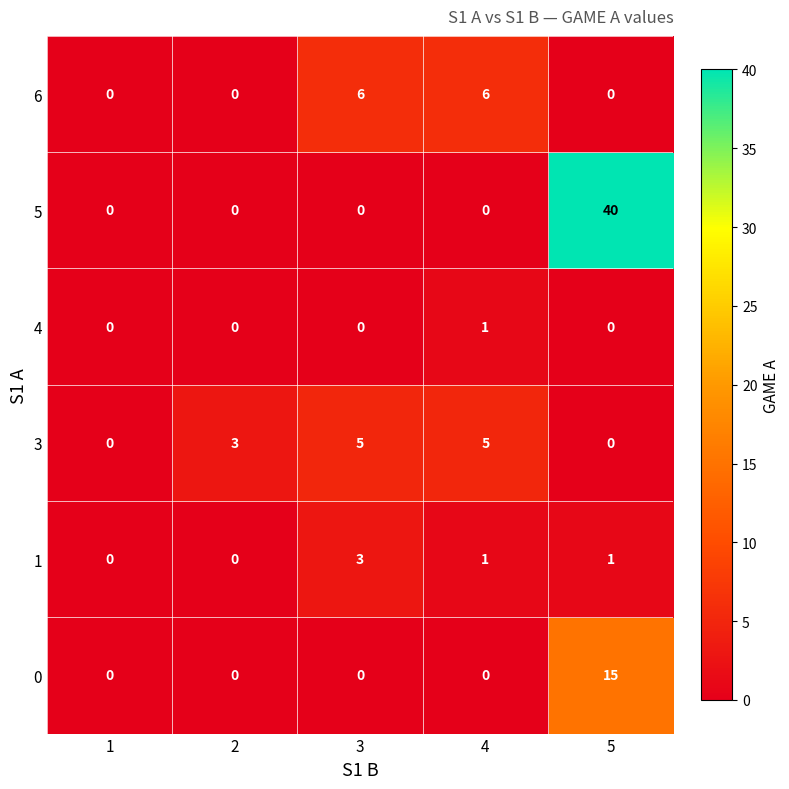

Reading left to right, extract all data points from this chart.

6: 0	0	6	6	0
5: 0	0	0	0	40
4: 0	0	0	1	0
3: 0	3	5	5	0
1: 0	0	3	1	1
0: 0	0	0	0	15